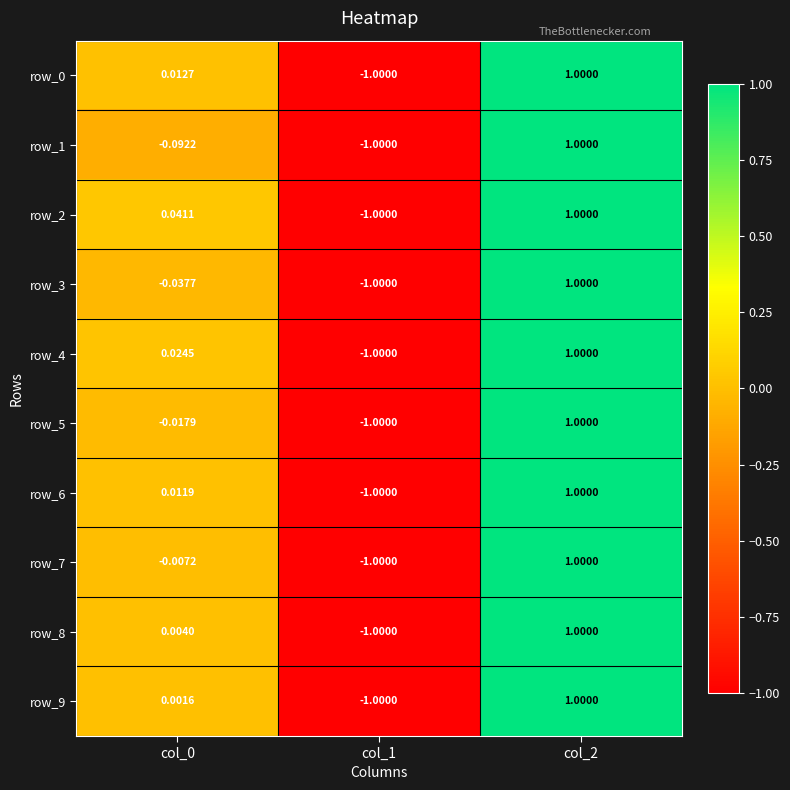

What is the difference between the maximum and second lowest values in the row_5 series?

1.0